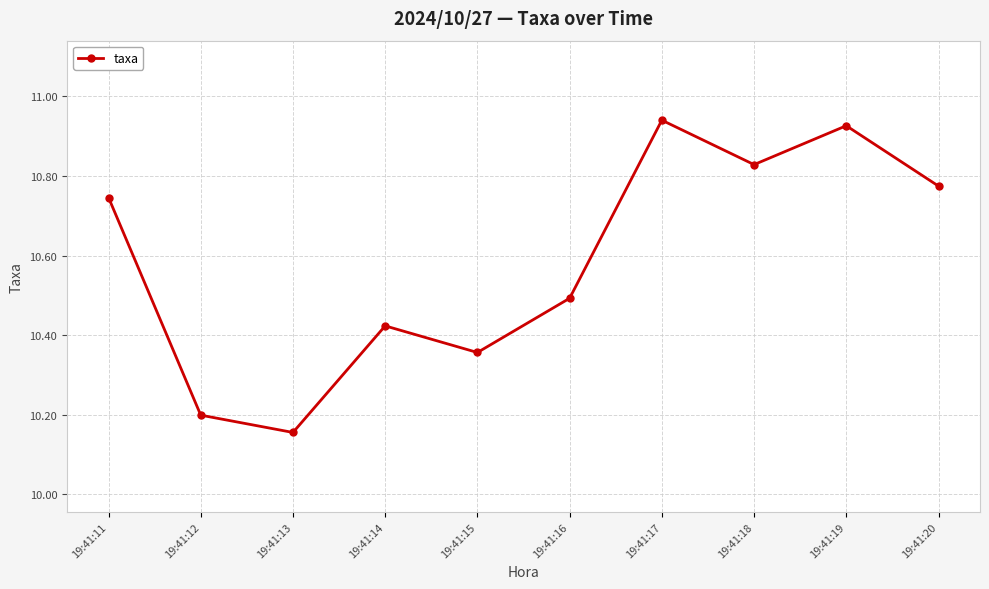

How many points are lower than both their immediate neighbors (excluding endpoints)?

3